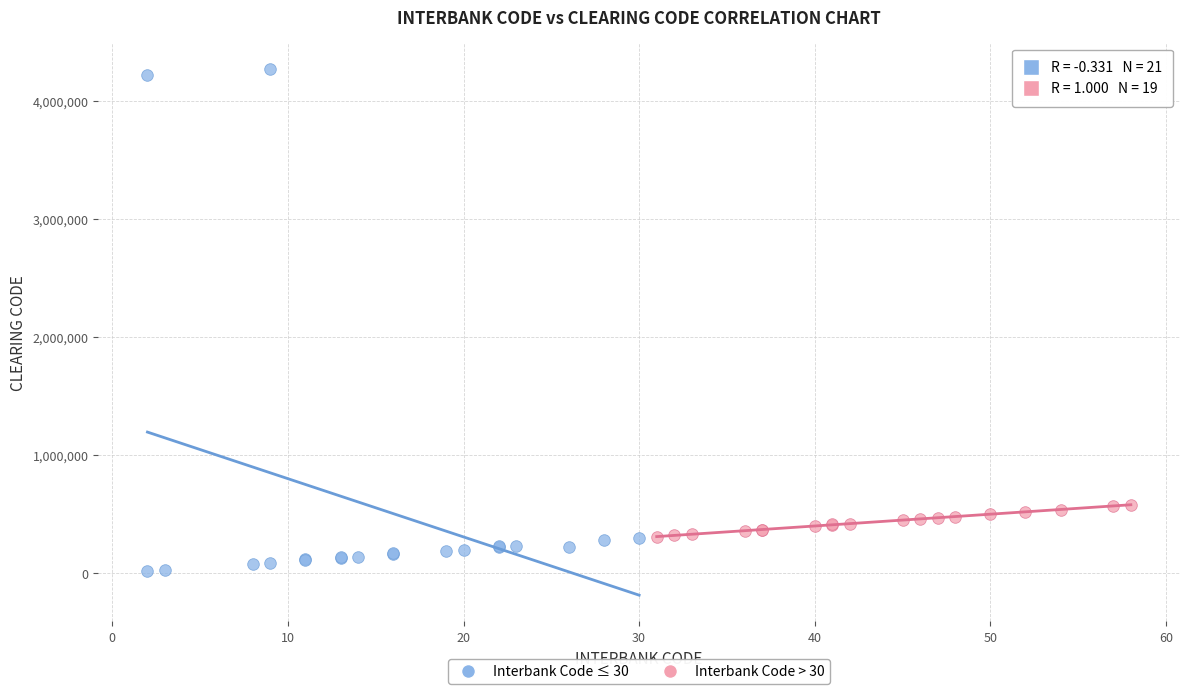

Which series reaches the maximum Y coordinate?

Interbank Code ≤ 30